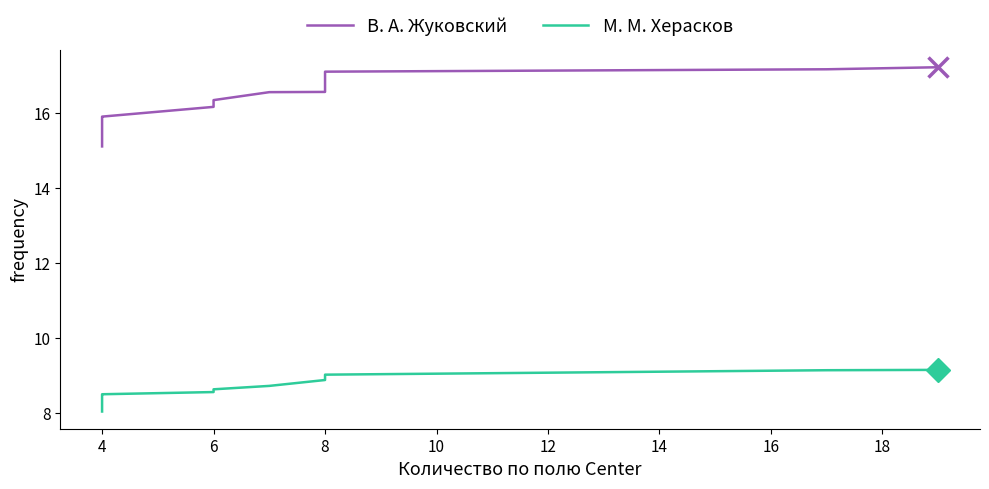

How many lines are shown in the chart?

2